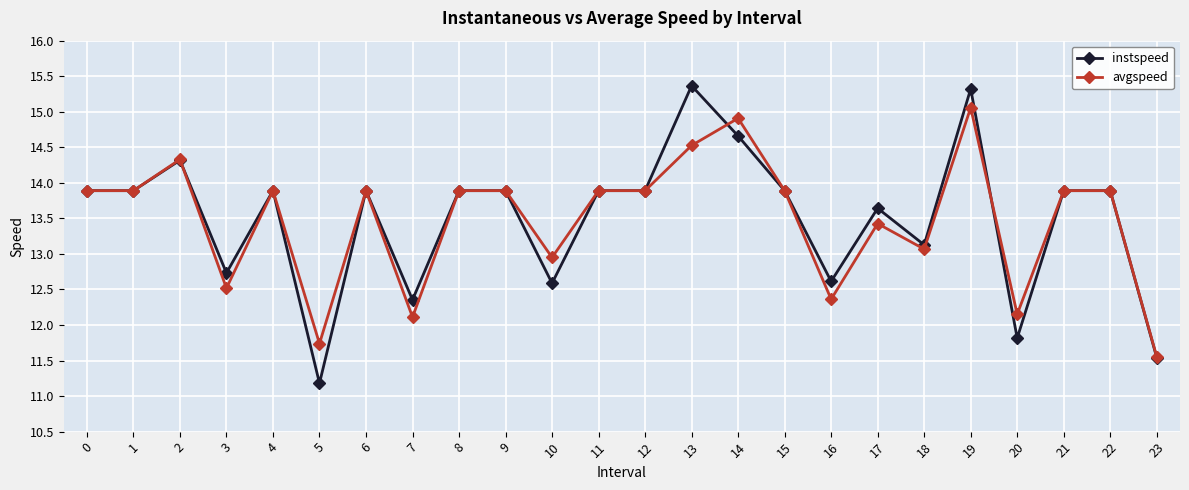

What is the smallest value displayed?

11.2